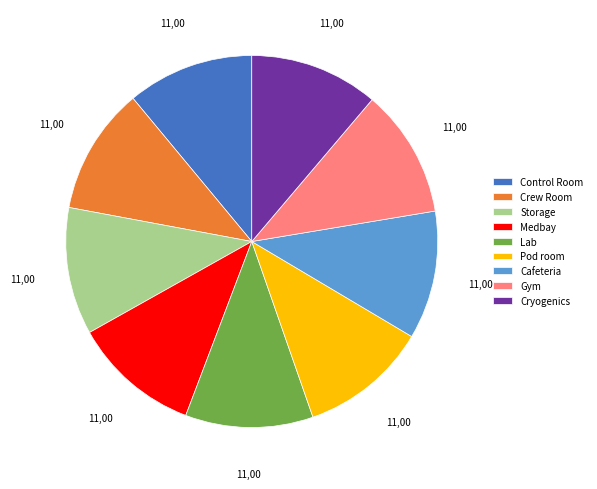

Does Cafeteria account for over 50% of the chart?

No